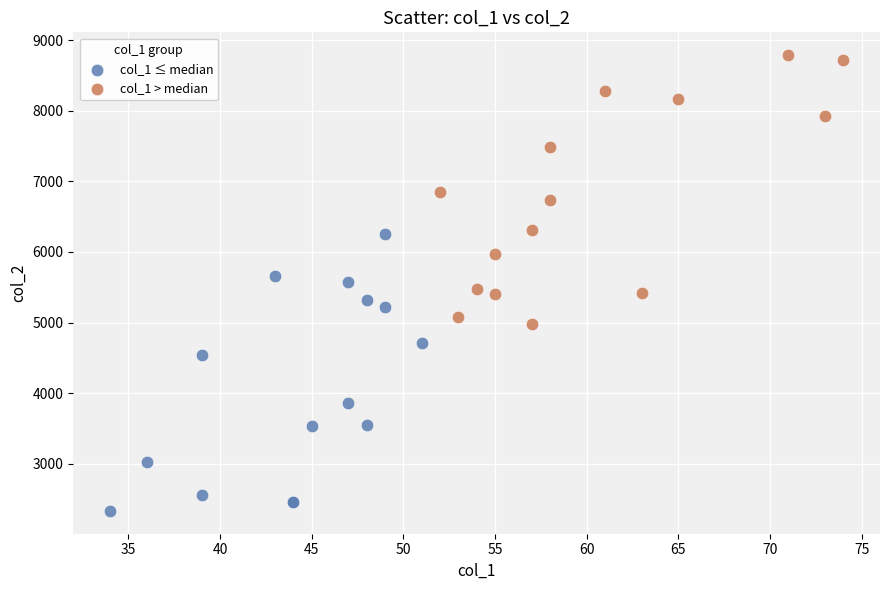

Which series contains the lowest Y value?

col_1 ≤ median